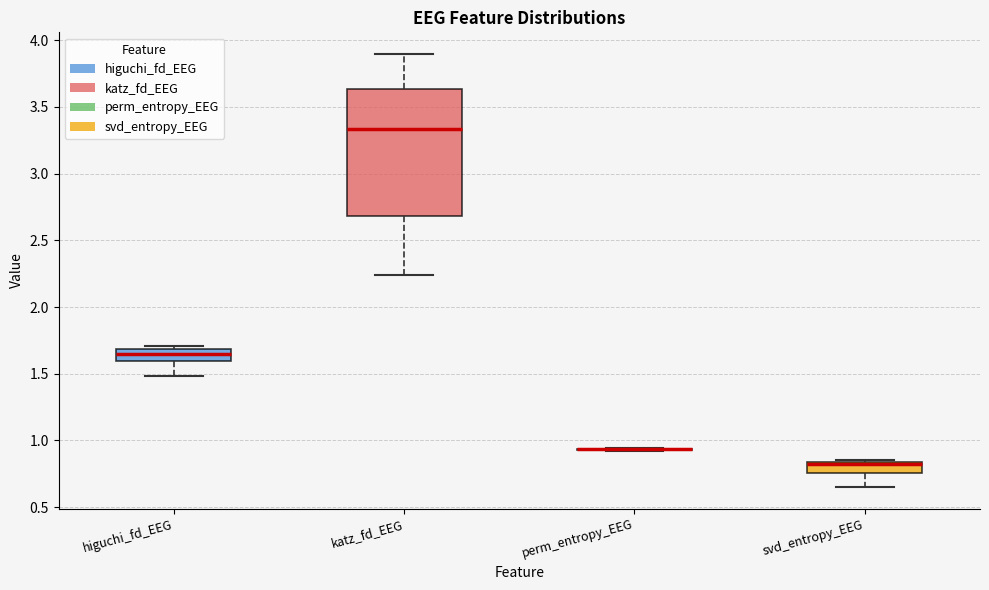

Which box is the tallest, from its lower edge to its upper edge?

katz_fd_EEG